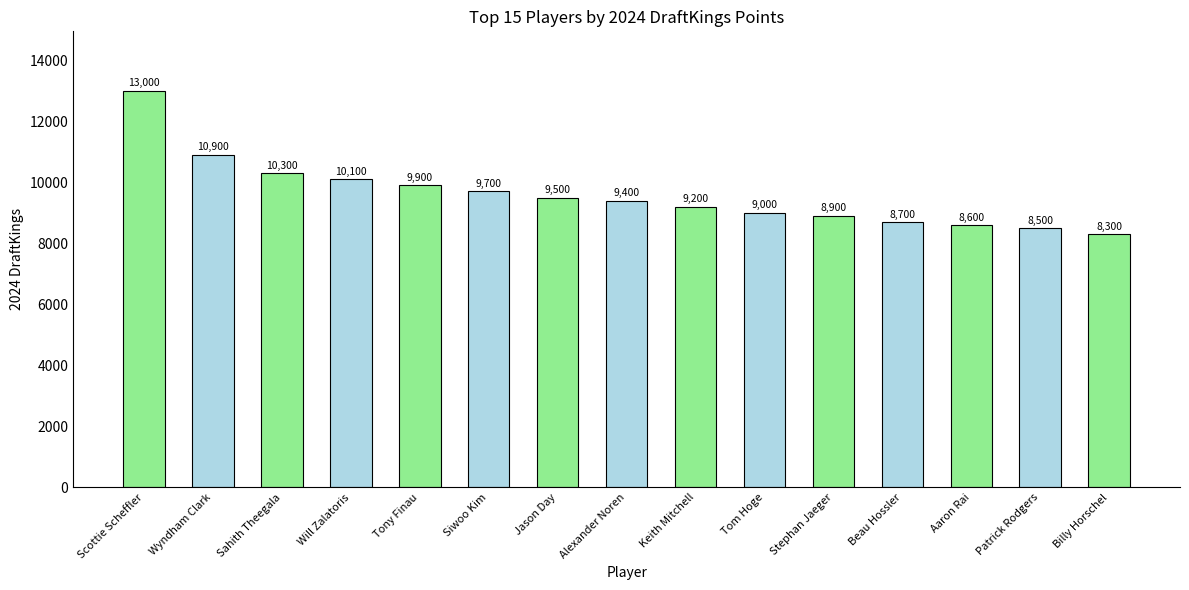

What is the ratio of the value at Scottie Scheffler to the value at Alexander Noren?

1.4